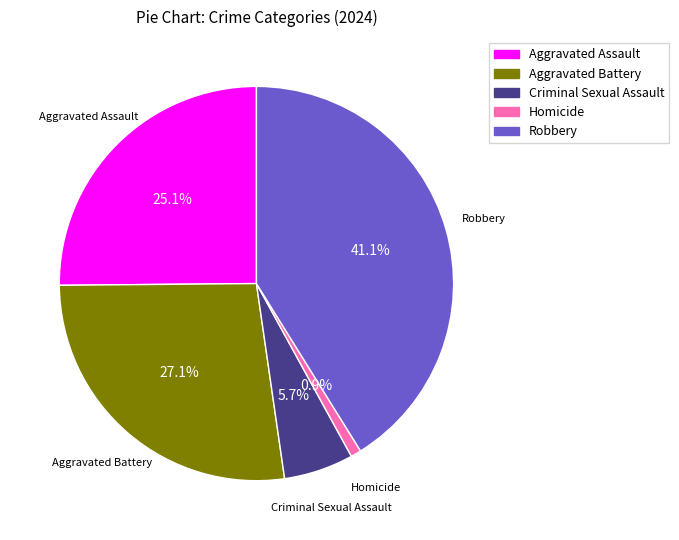

Rank the categories by value from lowest to highest.

Homicide, Criminal Sexual Assault, Aggravated Assault, Aggravated Battery, Robbery